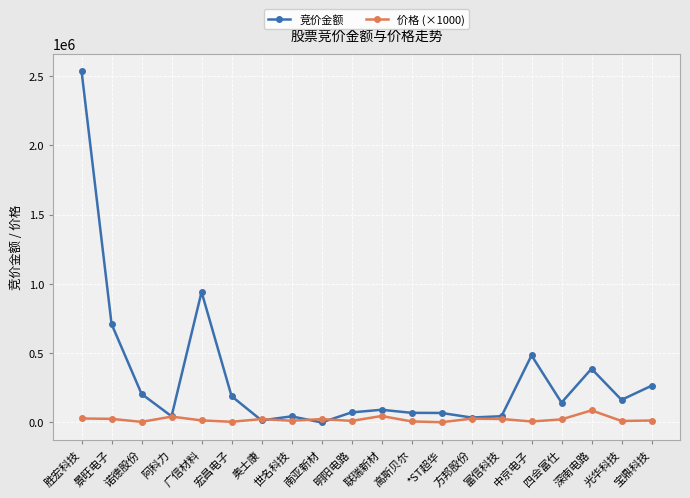

How many data points does each series have?

20